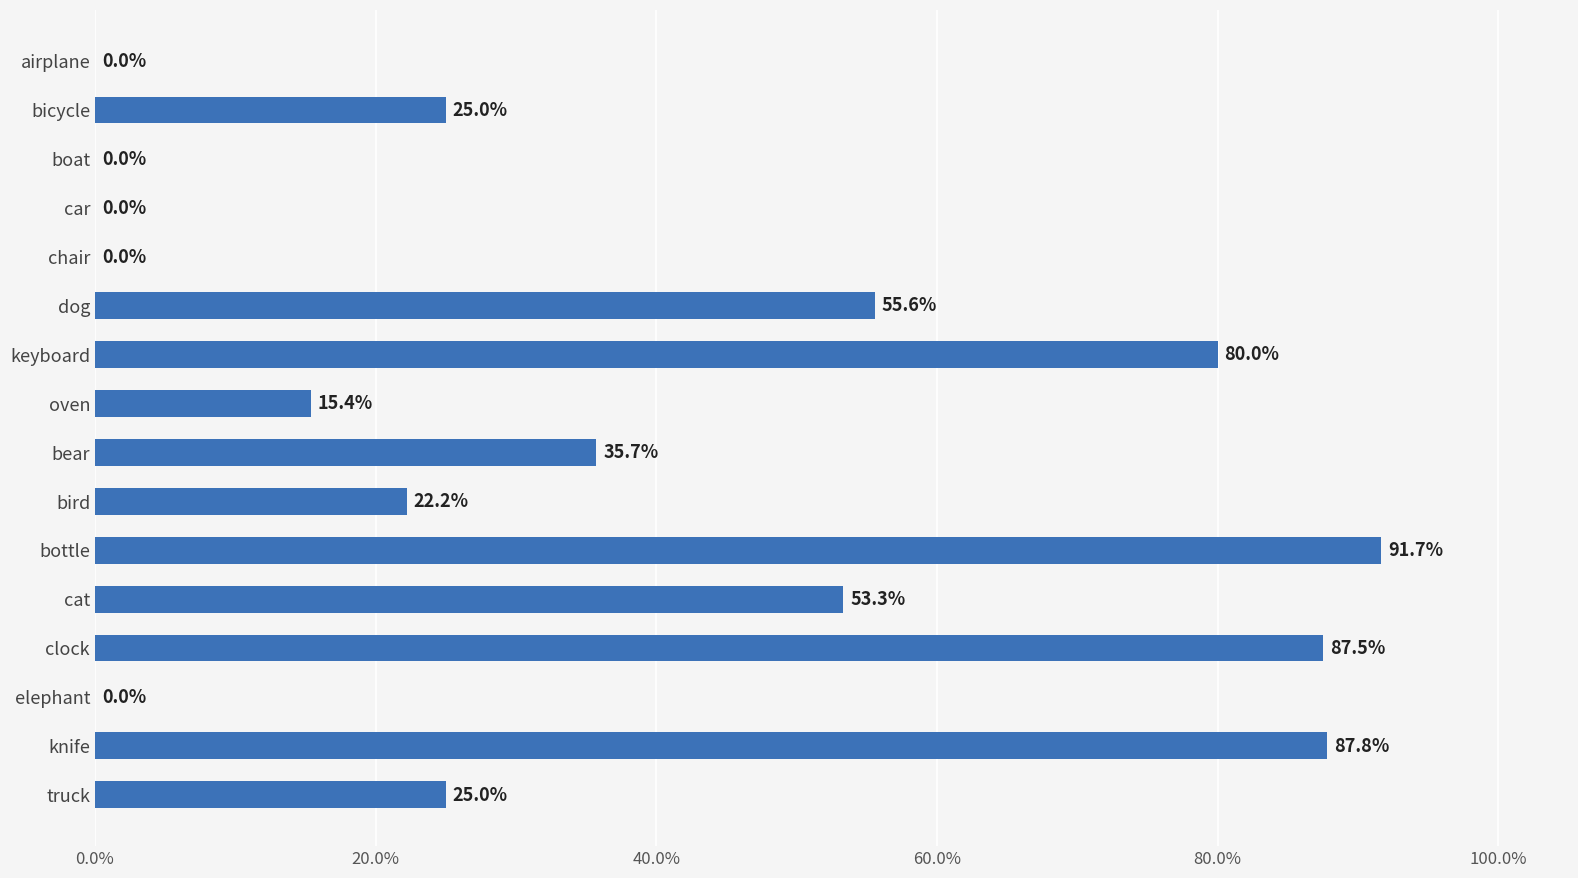

How many bars are there in total?

16